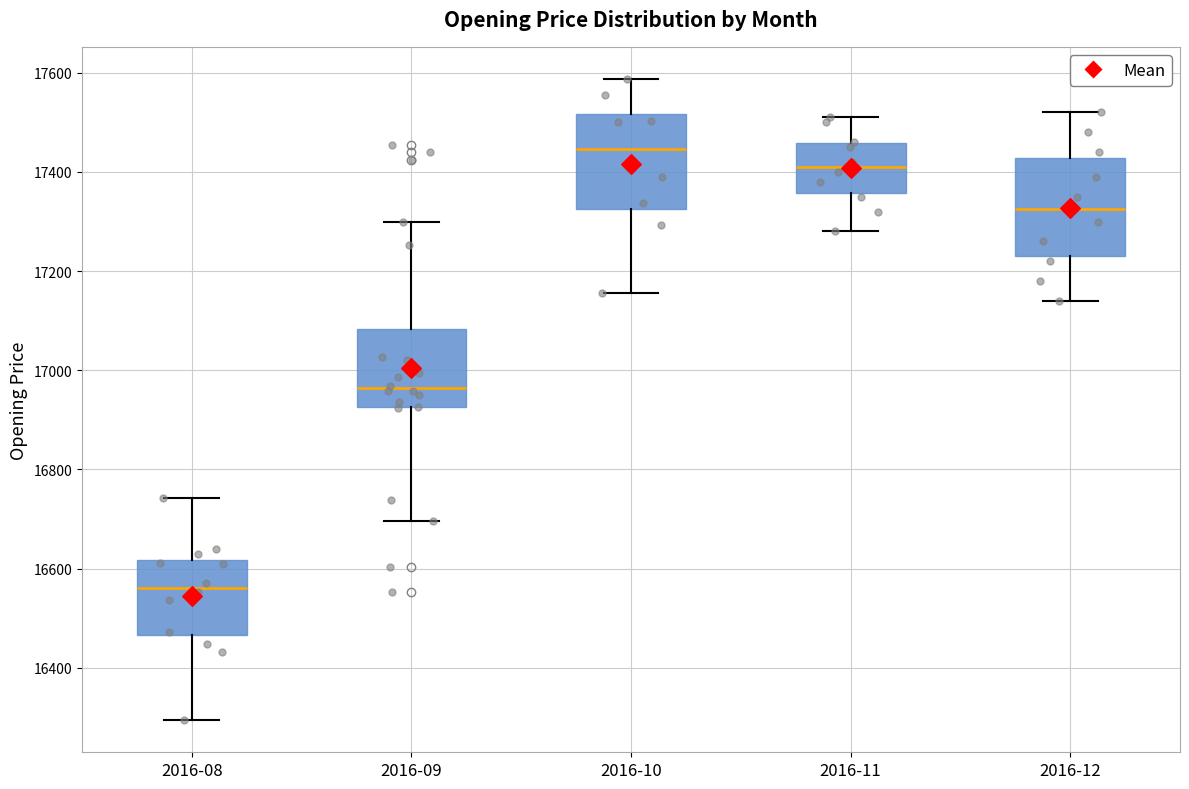

Where is the lower edge of the box for 2016-08 on the y-axis? The values are not printed on the chart, so give them approximately, as read against the axis.

16460